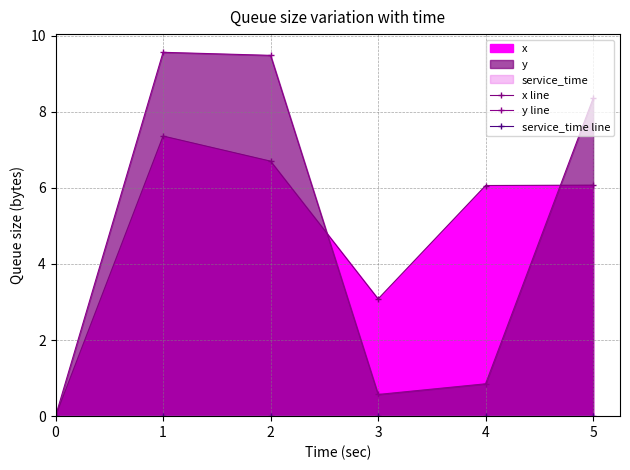

How many lines are shown in the chart?

3